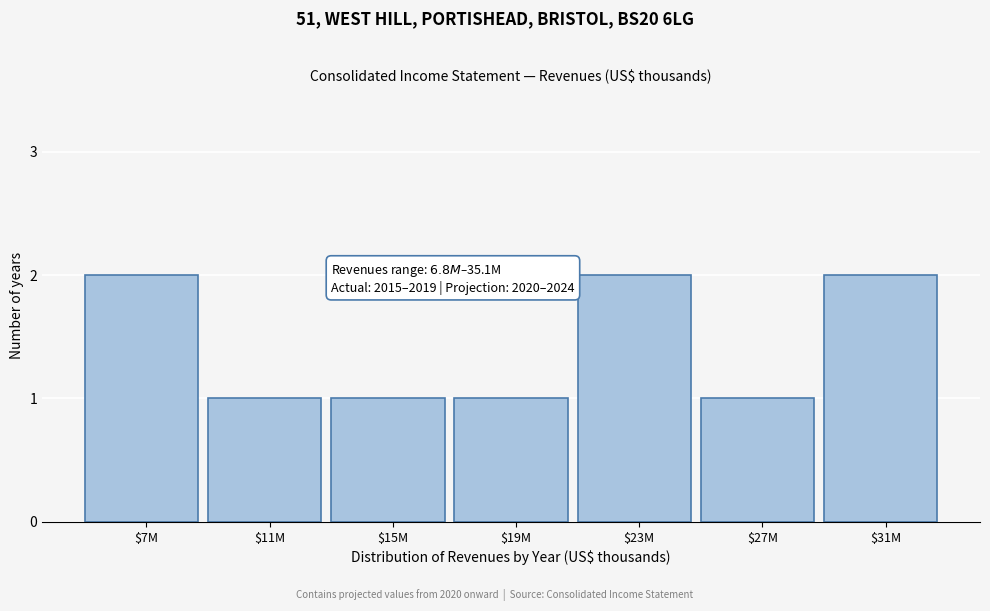

Reading left to right, extract all data points from this chart.

2	1	1	1	2	1	2